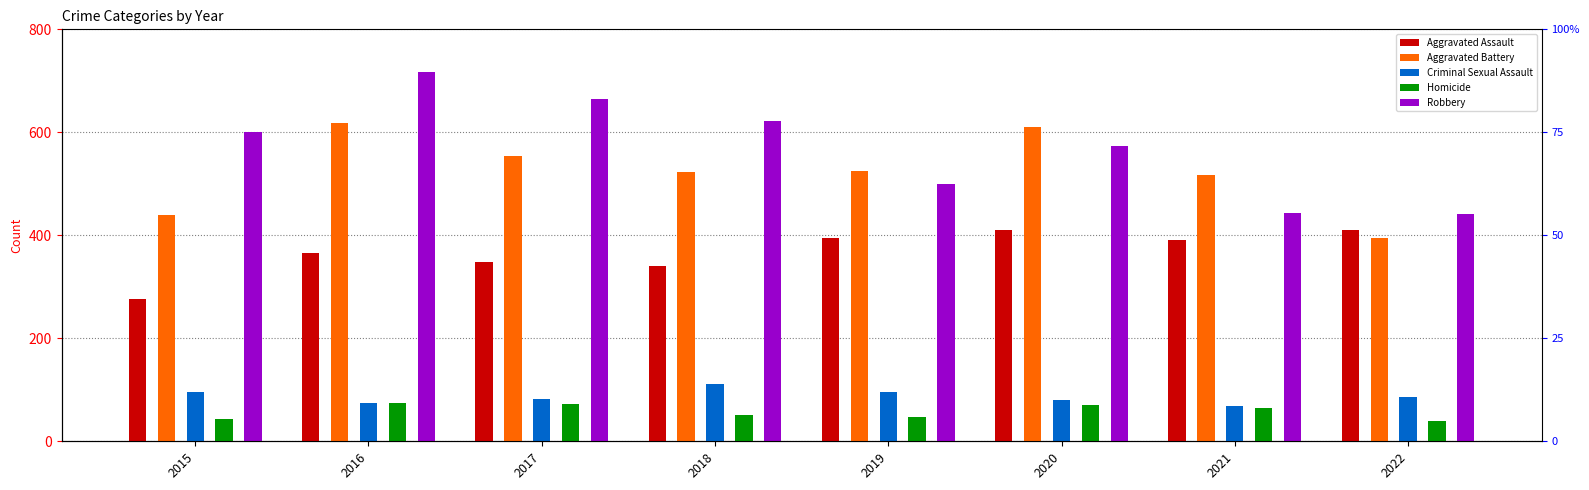

At which category is the sum across all series the highest?

2016